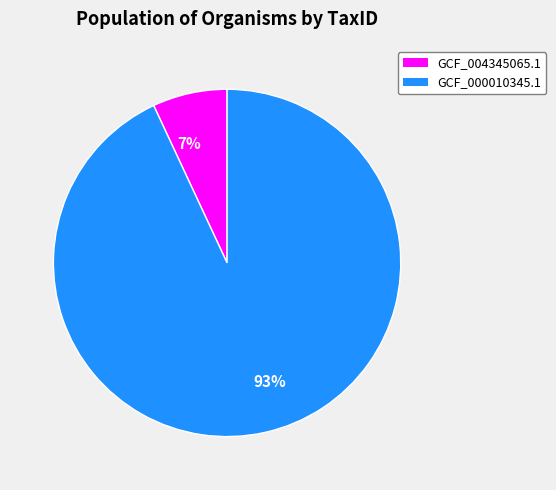

True or false: 93% accounts for 99% of the total.

False